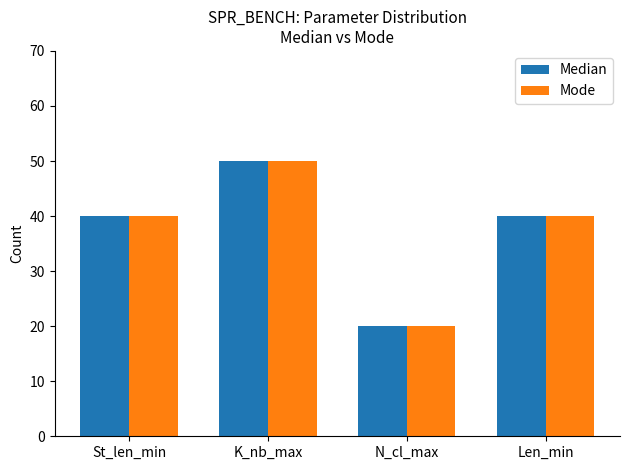

How many bars are there in each group?

2